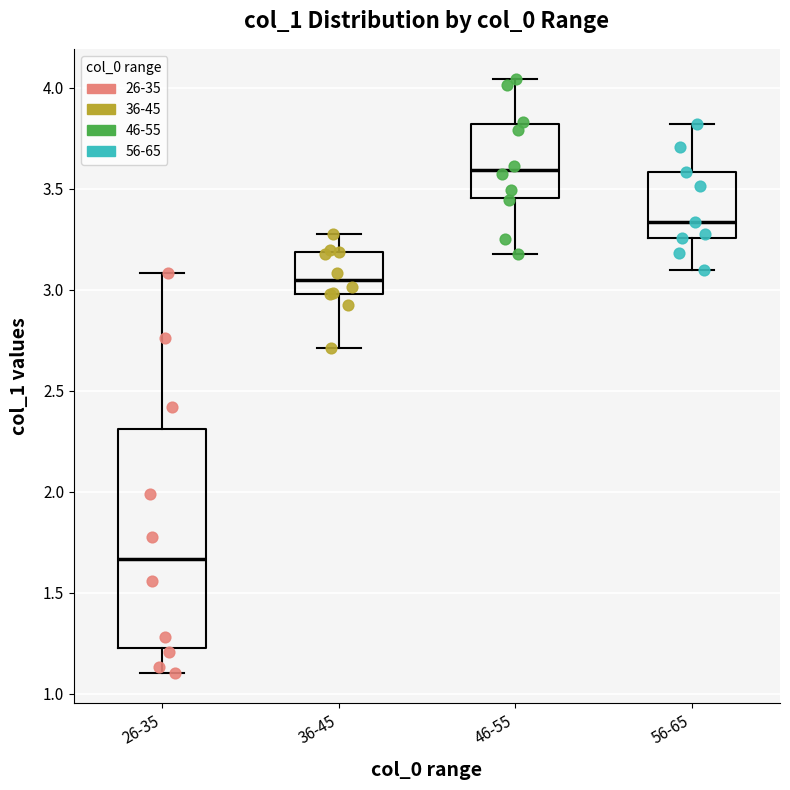

Where is the upper edge of the box for 46-55 on the y-axis? The values are not printed on the chart, so give them approximately, as read against the axis.

3.80